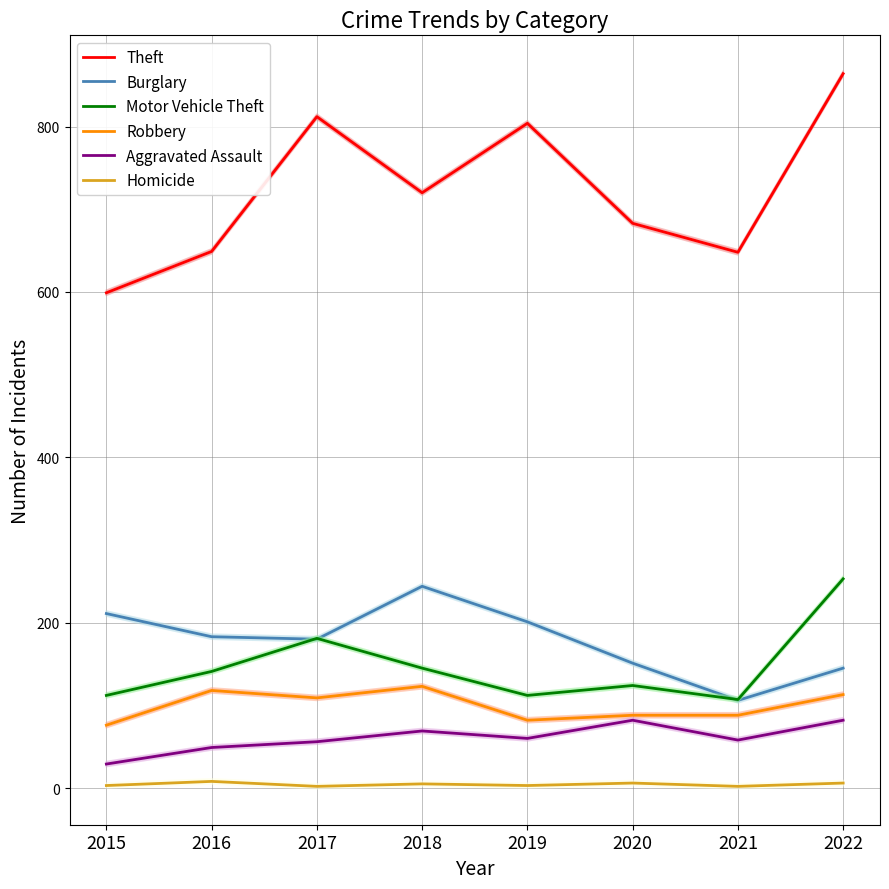

What is the value of the Homicide point at the 1st from the left?

3